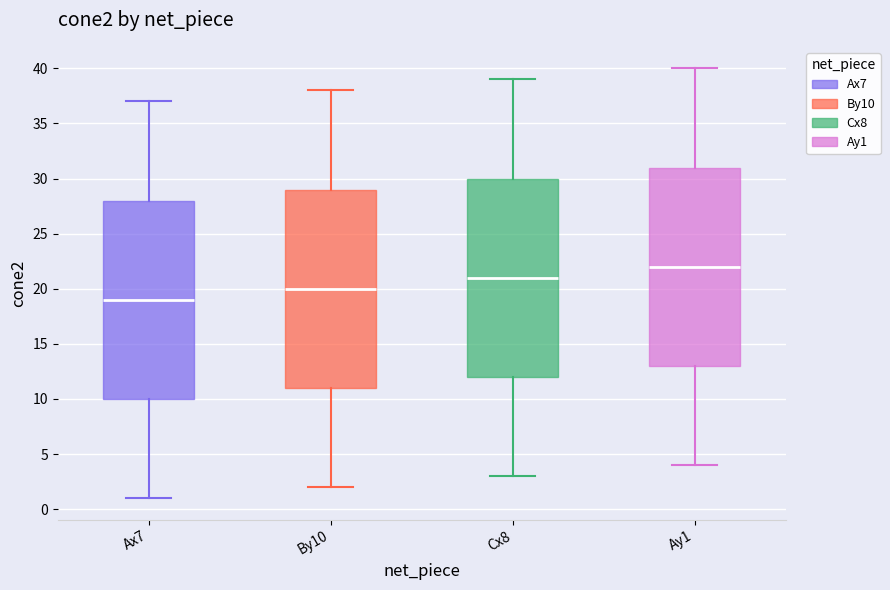

Reading left to right, transcribe this box plot: for each box, give where its median line is, the range the box spans, and where its two whiskers end, as read against the y-axis. The values are not printed on the chart, so give them approximately, as read against the axis.

Ax7: median 19, box 10 to 28, whiskers 1 to 37
By10: median 20, box 11 to 29, whiskers 2 to 38
Cx8: median 21, box 12 to 30, whiskers 3 to 39
Ay1: median 22, box 13 to 31, whiskers 4 to 40